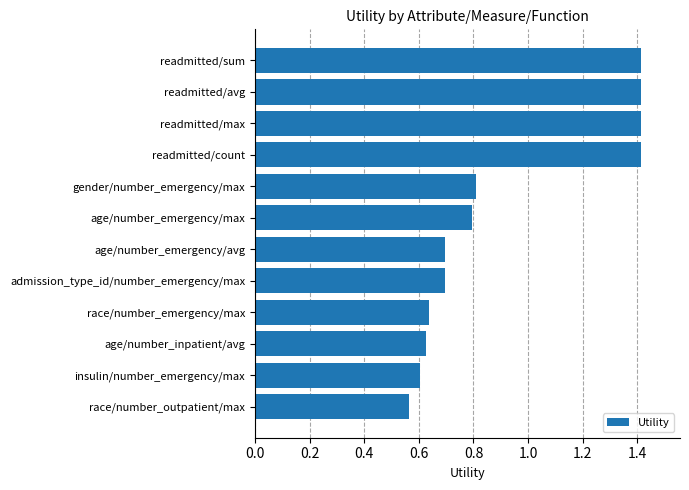

Count the values in the range 0 to 1.

8